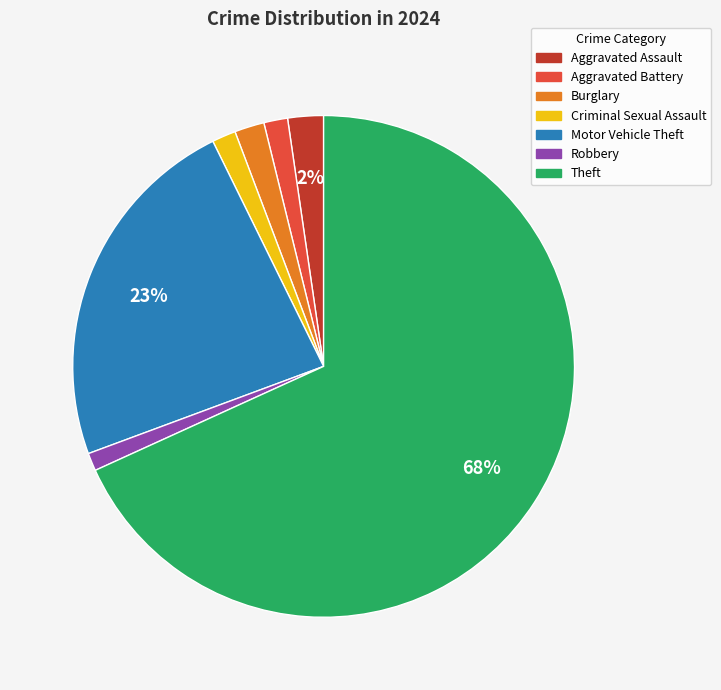

Between Motor Vehicle Theft and Aggravated Battery, which is larger?

Motor Vehicle Theft